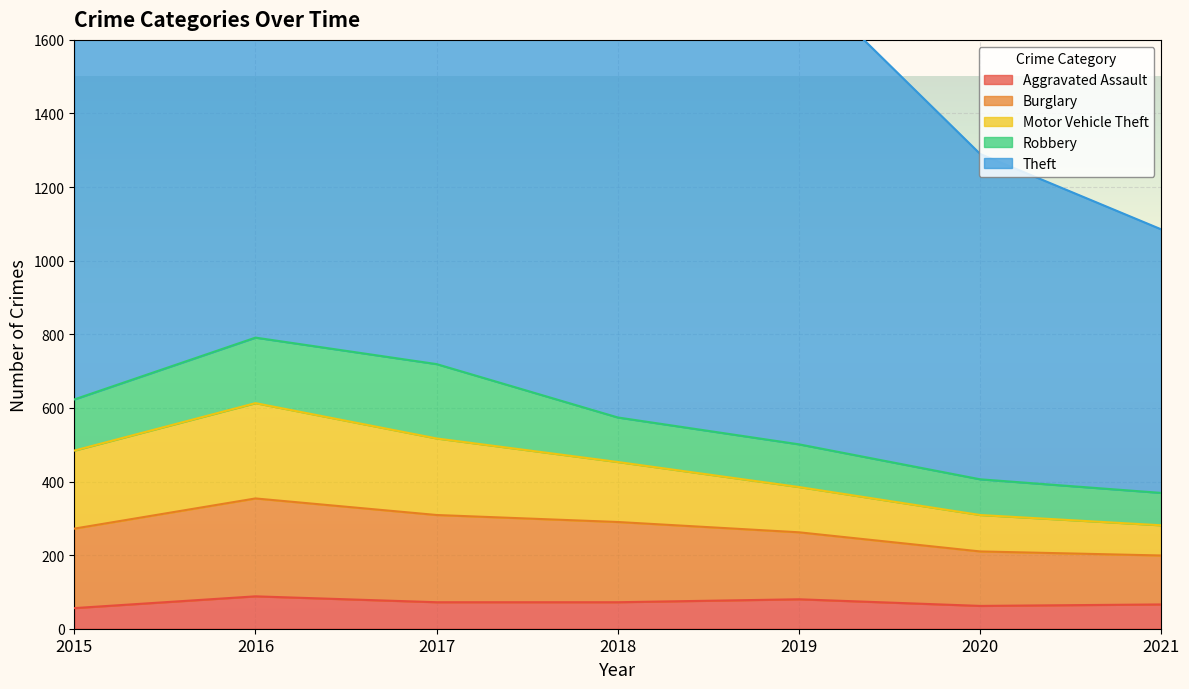

What are all the series names shown in the legend?

Aggravated Assault, Burglary, Motor Vehicle Theft, Robbery, Theft